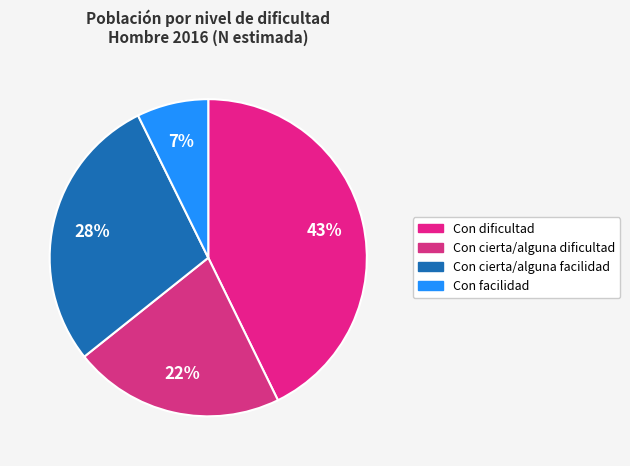

Rank the categories by value from lowest to highest.

Con facilidad, Con cierta/alguna dificultad, Con cierta/alguna facilidad, Con dificultad